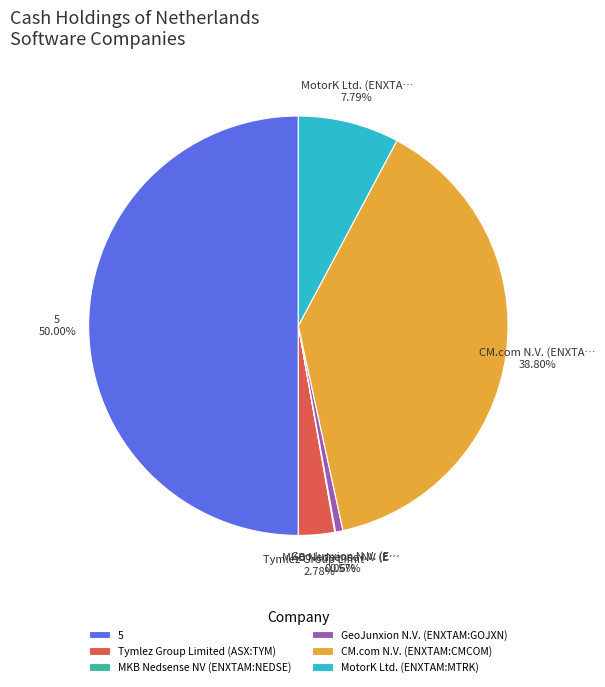

Which slice is the largest?

5